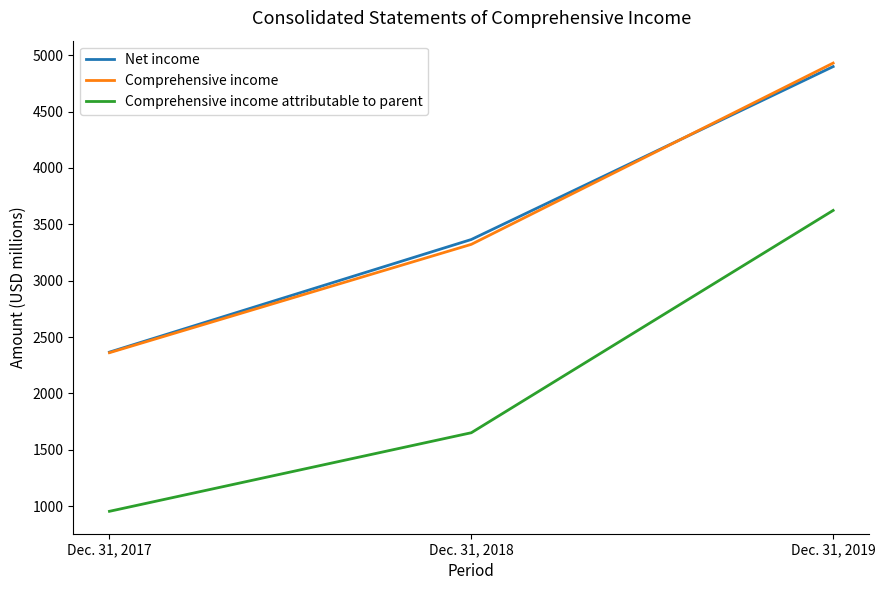

Does the chart have visible grid lines?

No